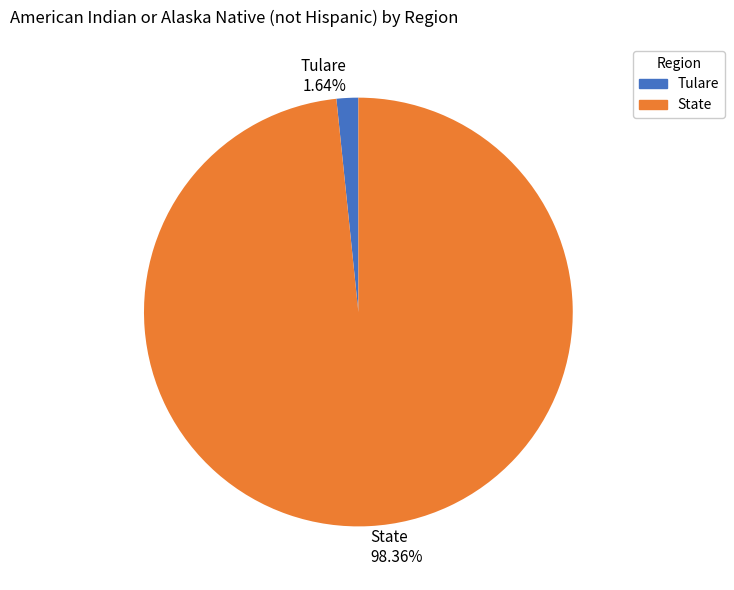

Between Tulare and State, which is larger?

State